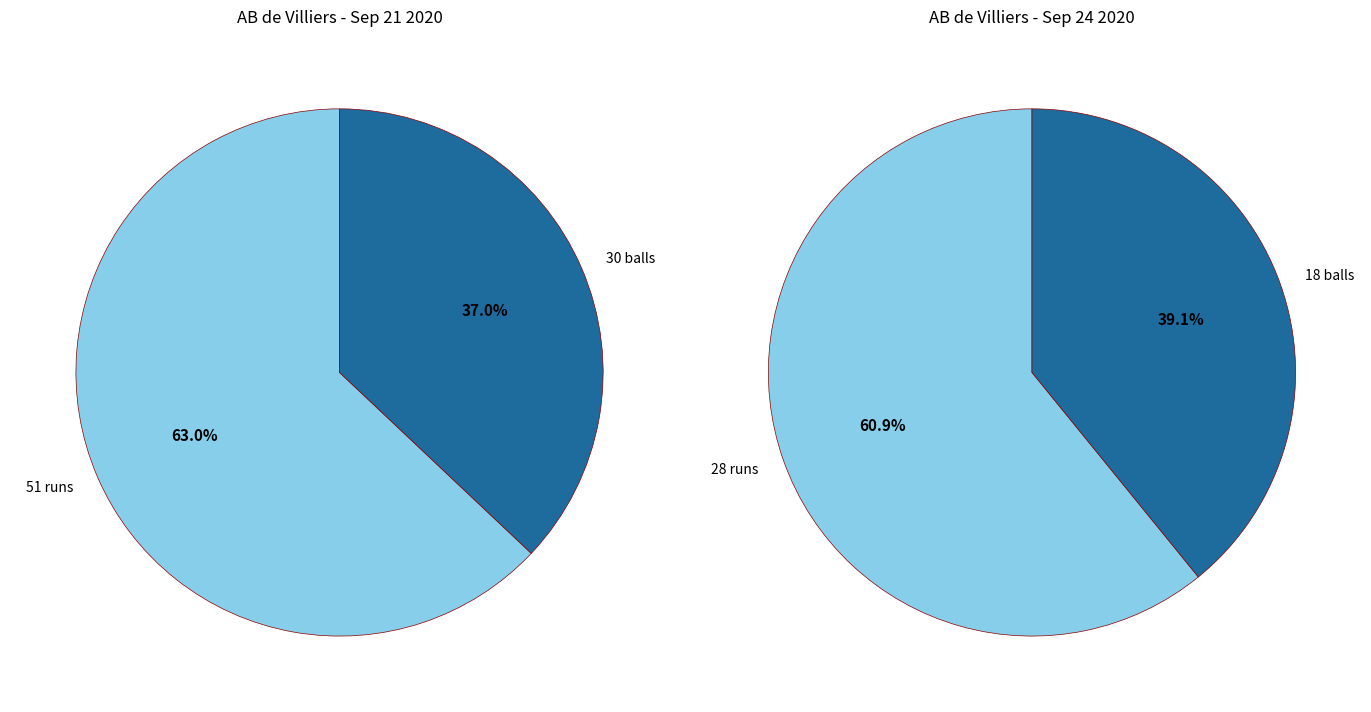

Which category has the biggest portion of the pie?

runs